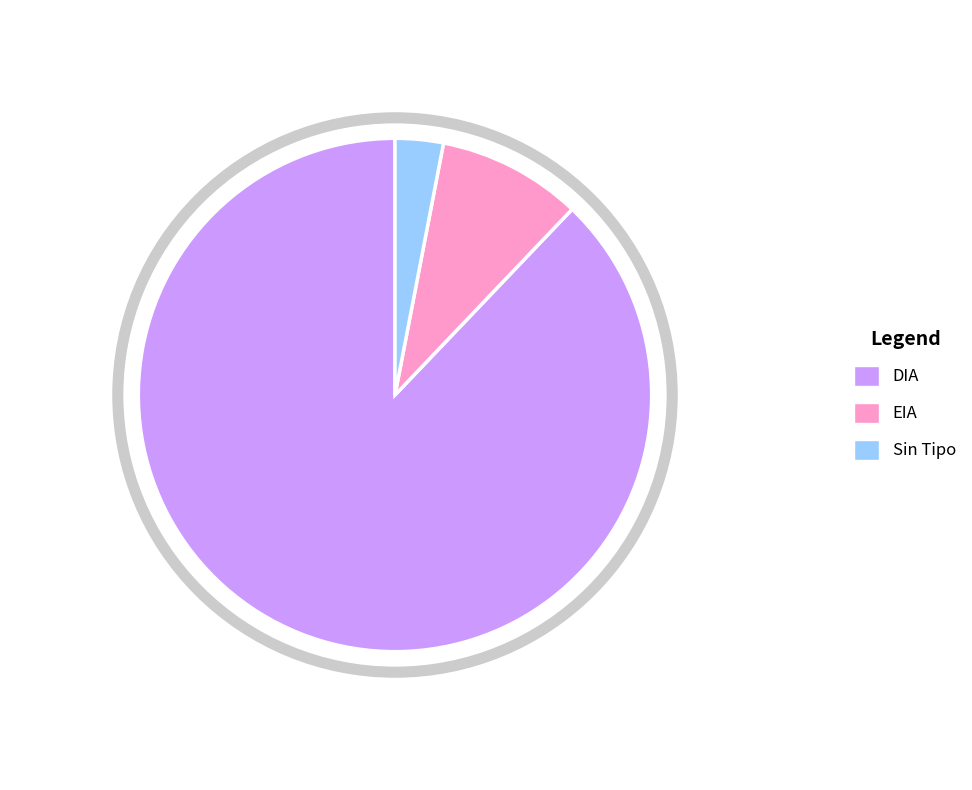

The  slice represents 3% of the pie. True or false?

True